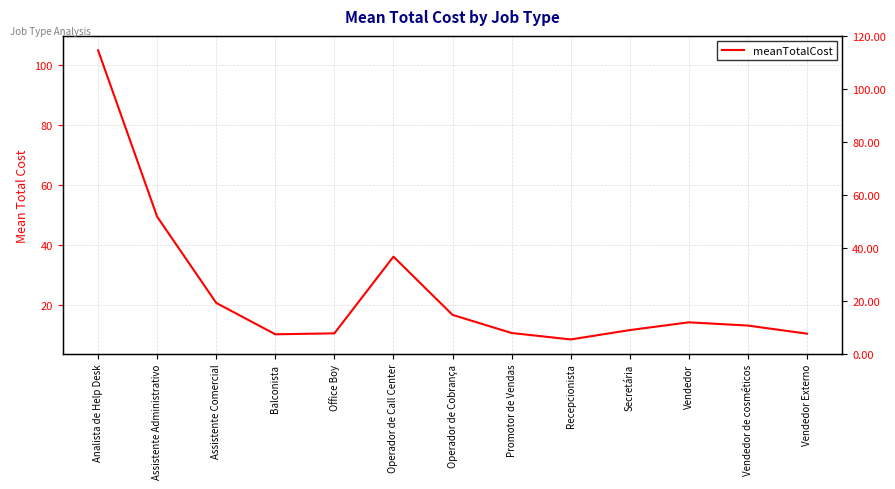

List the labels in order of value, largest first.

Analista de Help Desk, Assistente Administrativo, Operador de Call Center, Assistente Comercial, Operador de Cobrança, Vendedor, Vendedor de cosméticos, Secretária, Promotor de Vendas, Office Boy, Vendedor Externo, Balconista, Recepcionista